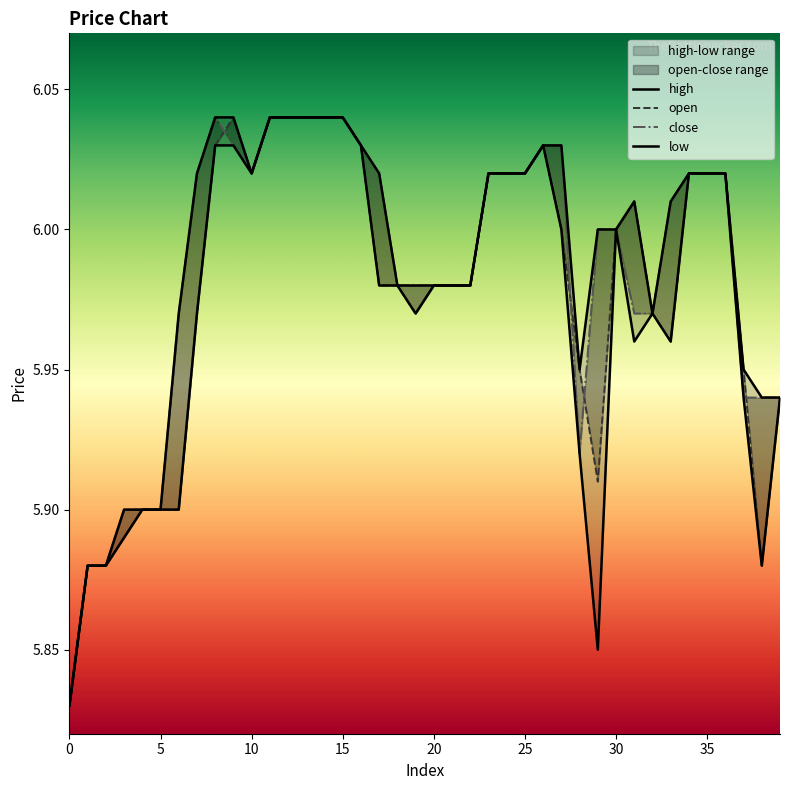

True or false: low and close cross at least once.

False